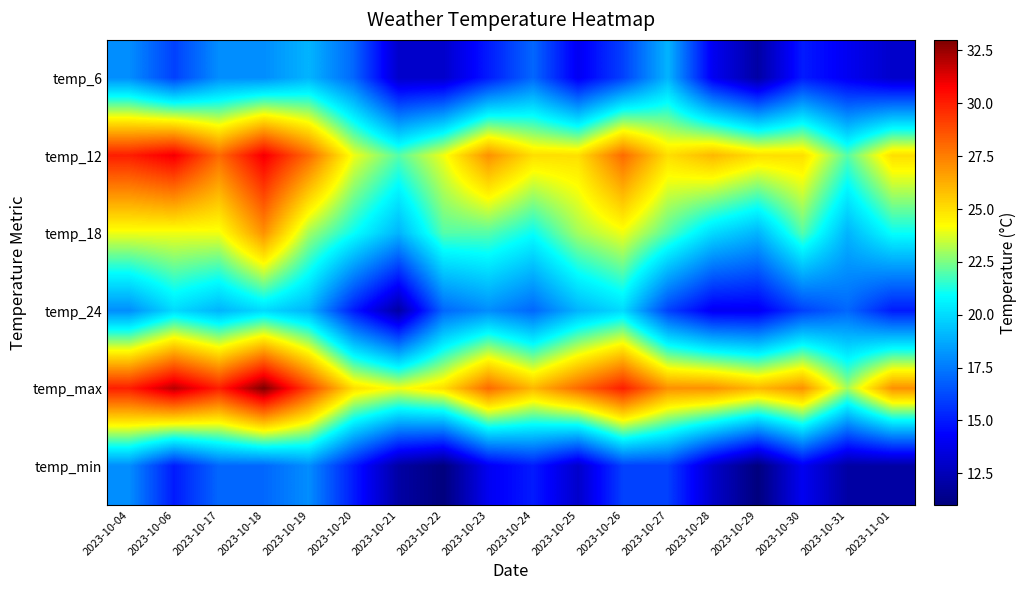

Rank the series by their maximum value, from highest to lowest.

temp_max, temp_12, temp_18, temp_24, temp_6, temp_min